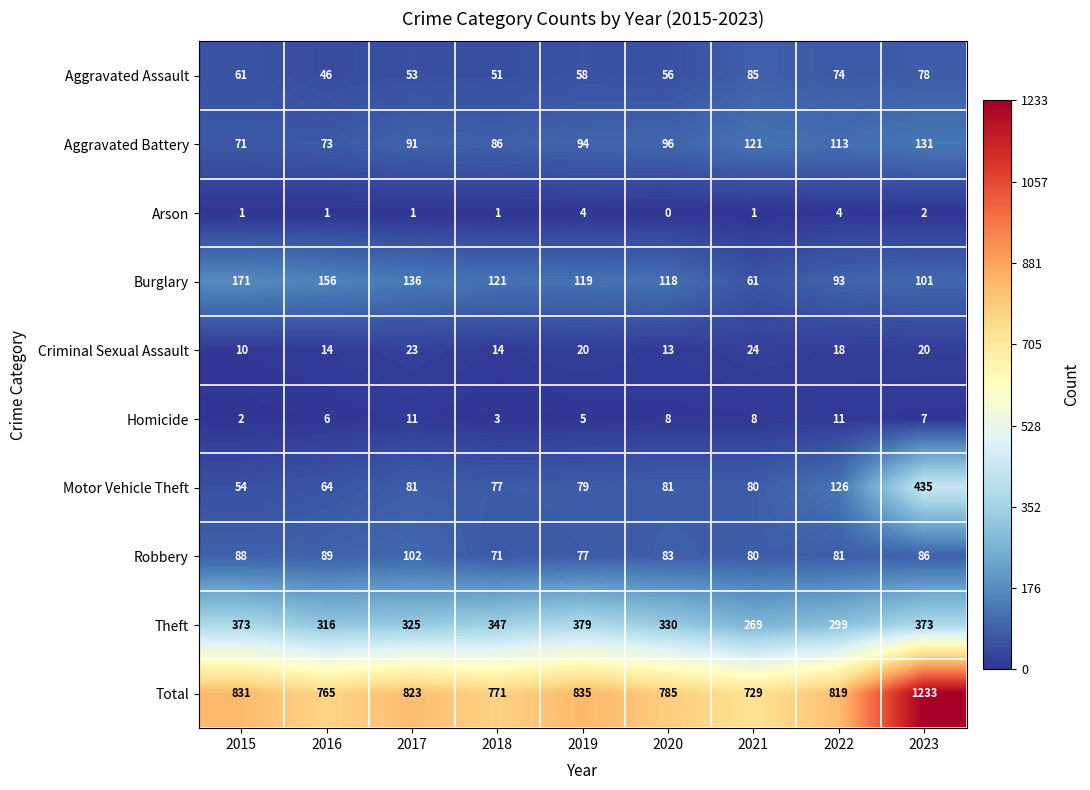

What is the maximum value shown in the chart?

1233